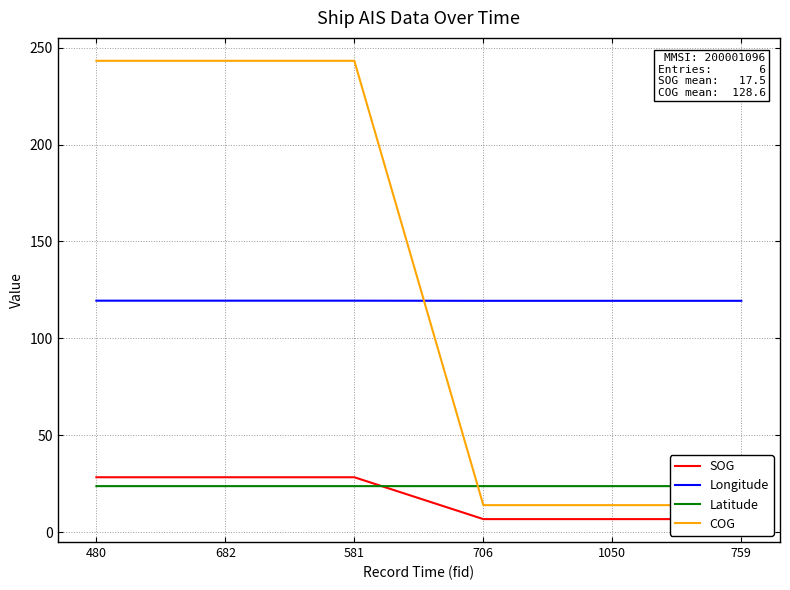

What are all the series names shown in the legend?

SOG, Longitude, Latitude, COG